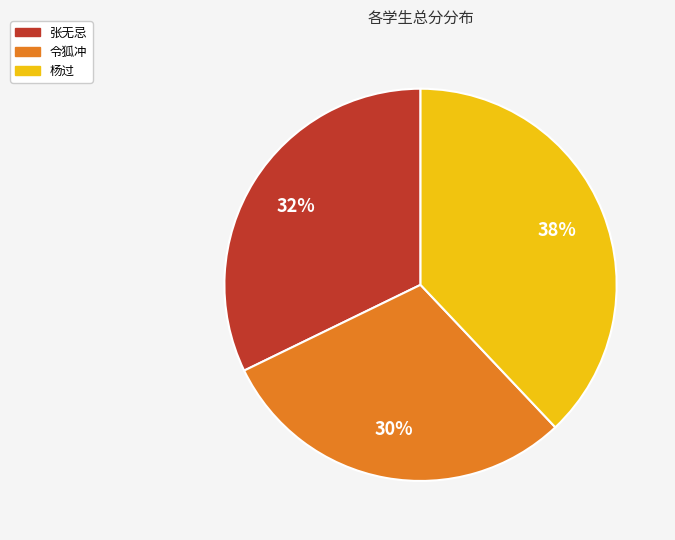

To the nearest percent, what is the average slice percentage?

33%